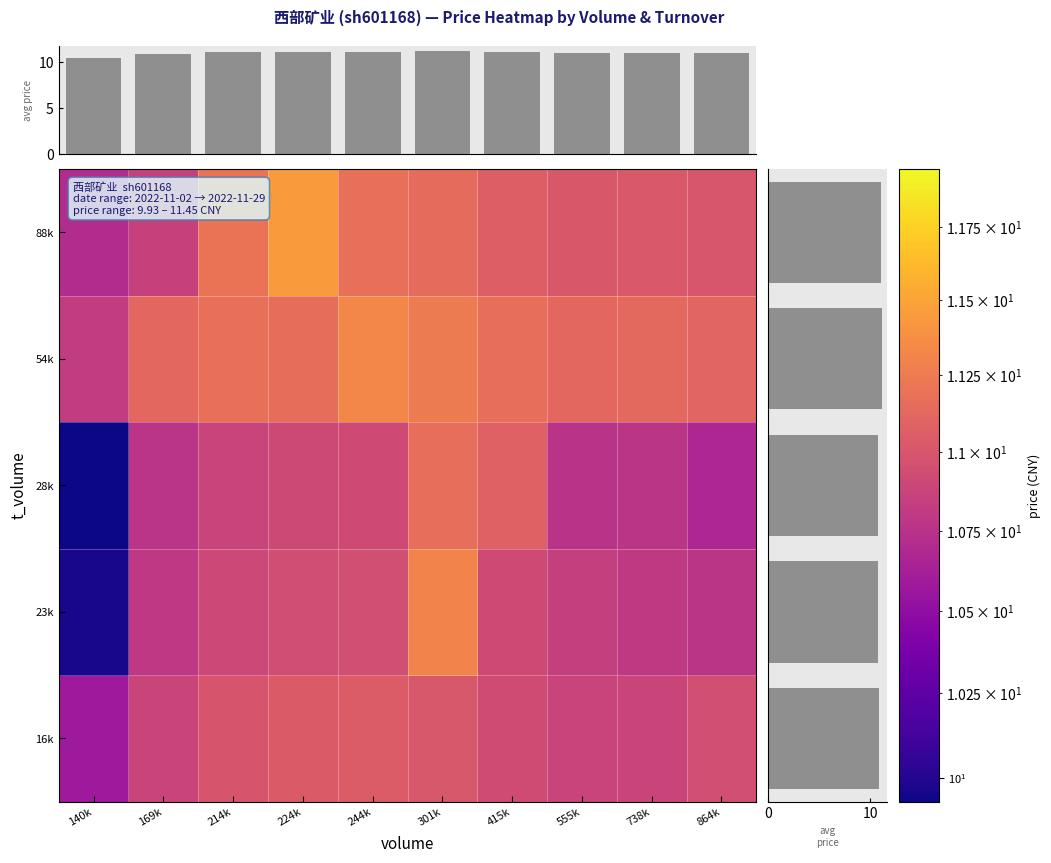

How many categories are shown in the chart?

10